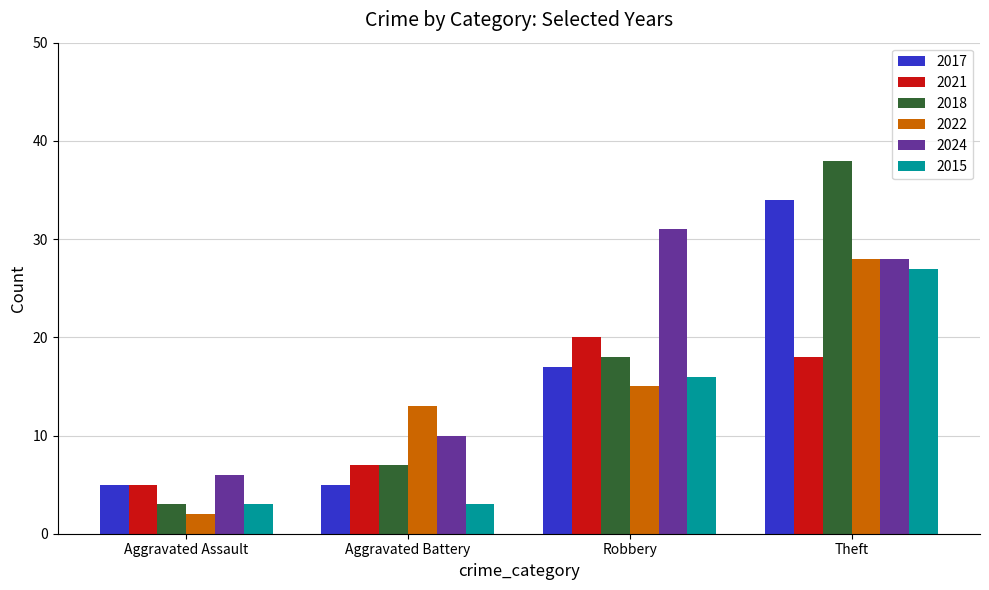

At how many categories does at least one series exceed 20?

2